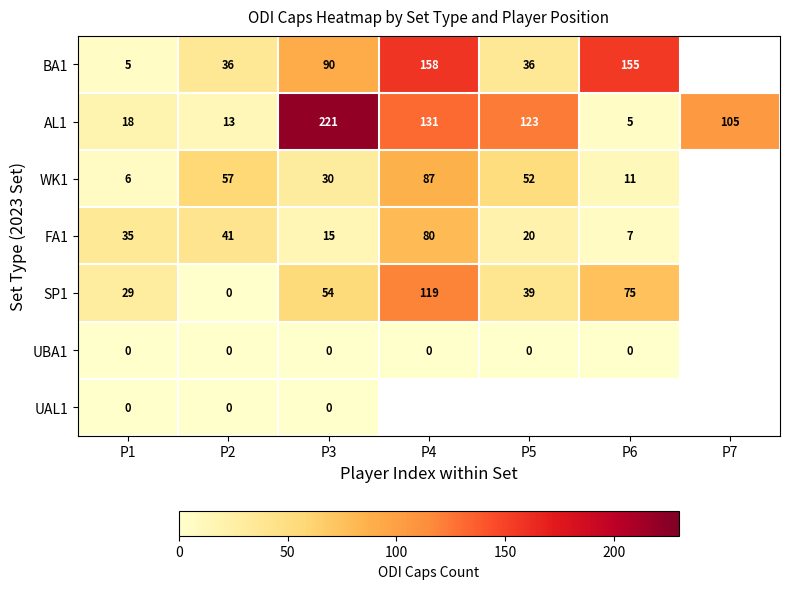

What is the sum of the WK1 values at P1 and P4?

93